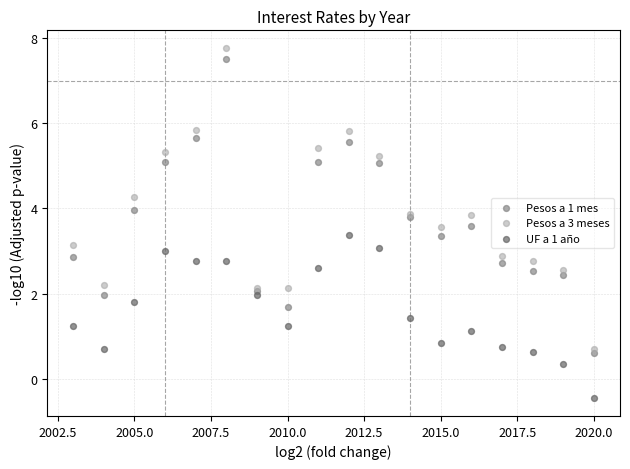

What are all the series names shown in the legend?

Pesos a 1 mes, Pesos a 3 meses, UF a 1 año